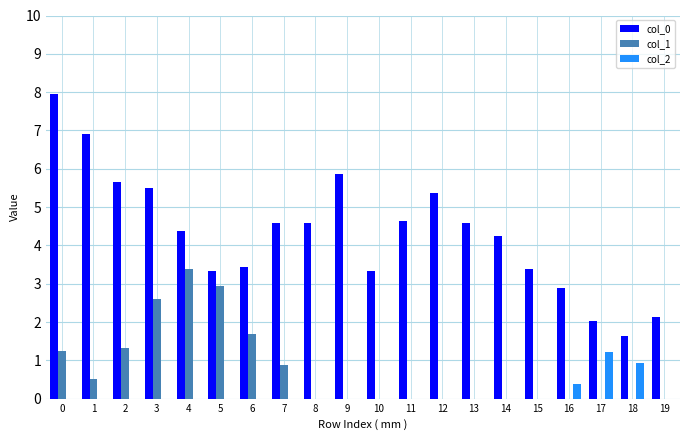

What value does the col_0 series have at 3?

5.5